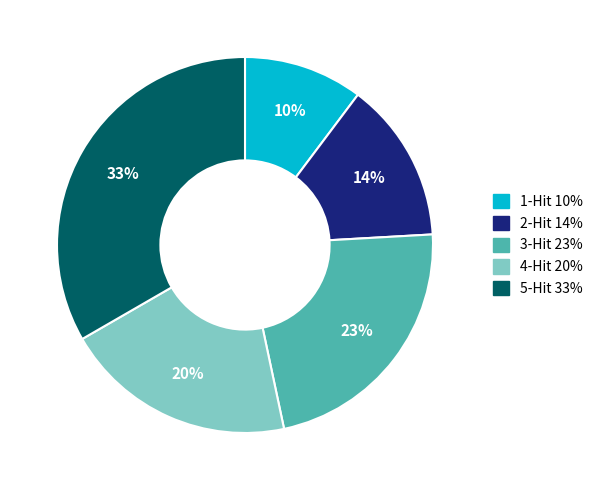

Rank the categories by value from lowest to highest.

1-Hit, 2-Hit, 4-Hit, 3-Hit, 5-Hit